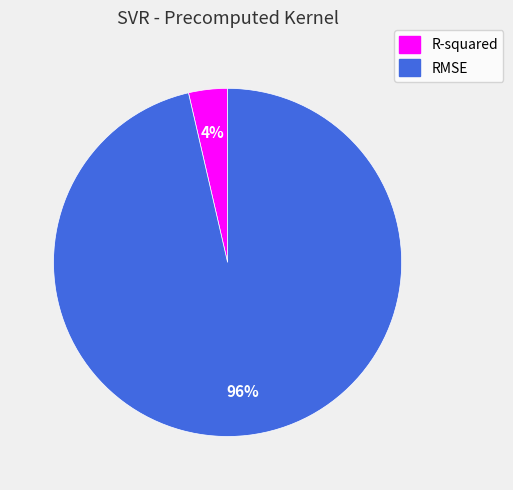

To the nearest percent, what is the combined percentage of R-squared and RMSE?

100%